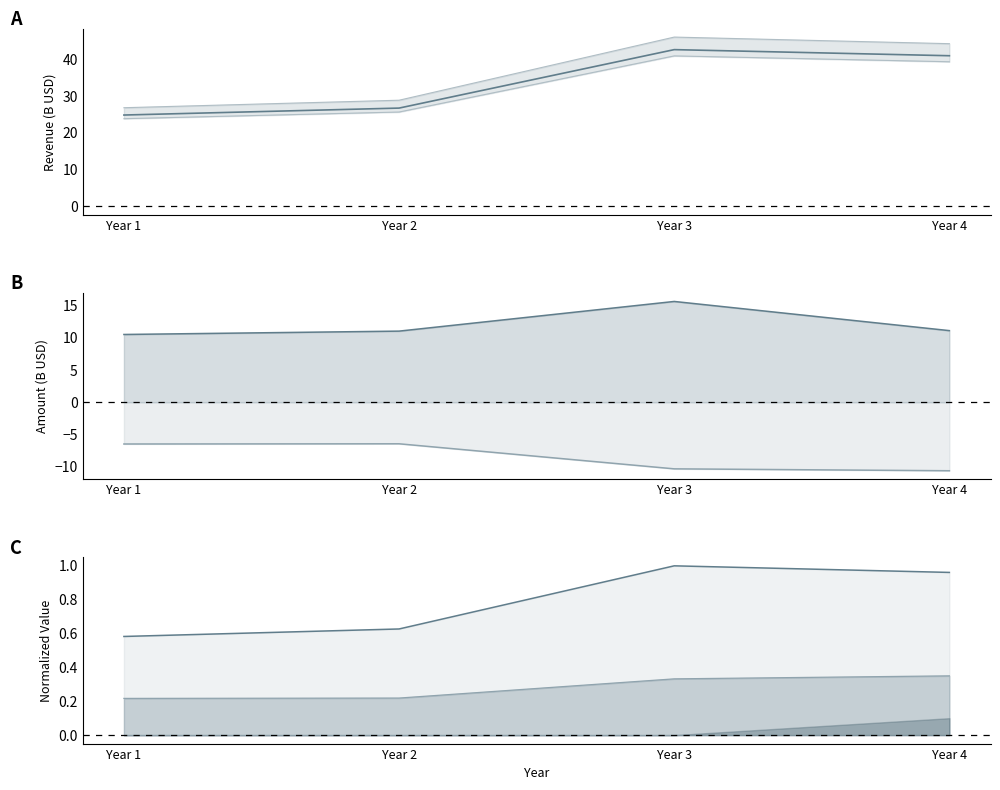

What is the value of the Total Revenue point at the 2nd from the left?

28.9